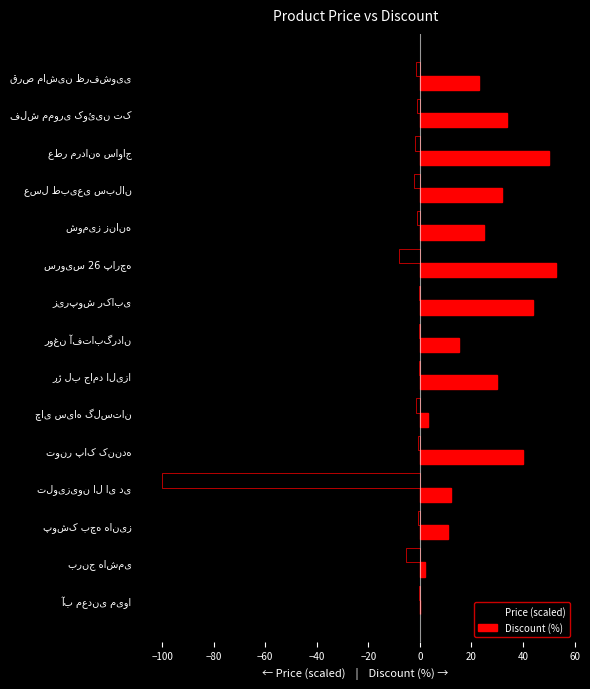

What is the sum of all Price (scaled) values?

-125.2